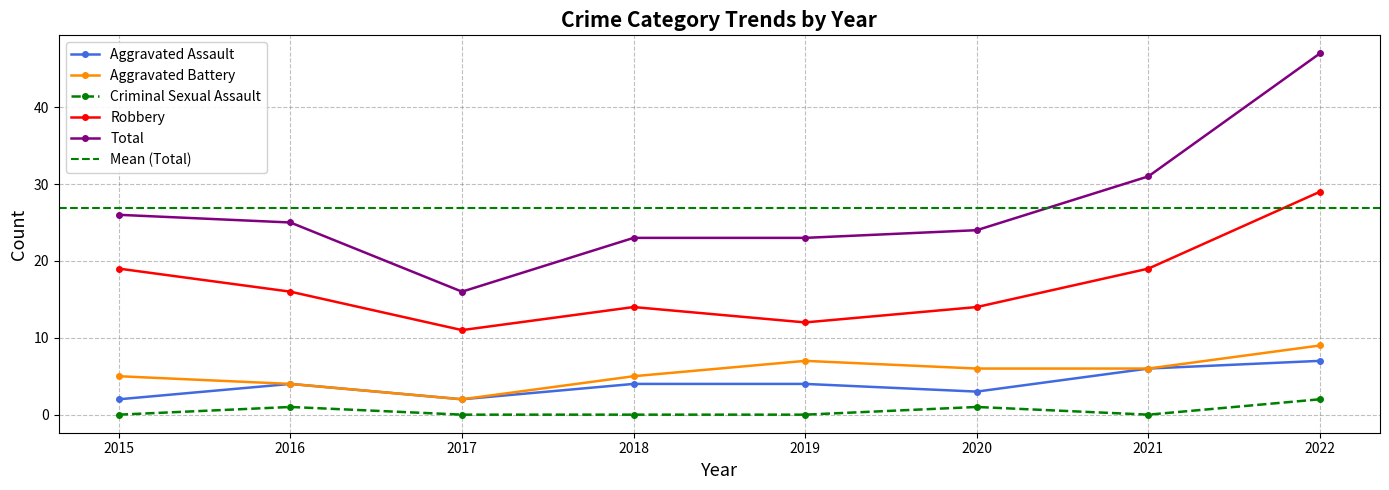

Between 2020 and 2021, which series saw the biggest shift?

Total